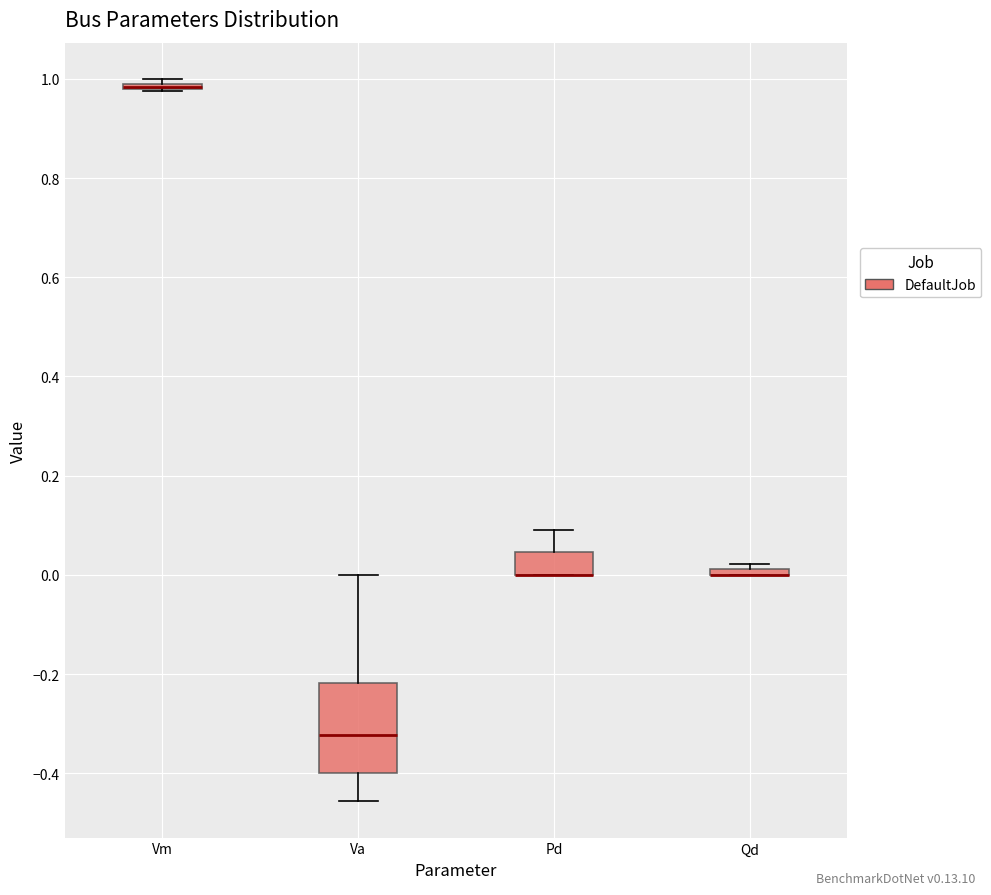

Which box is the tallest, from its lower edge to its upper edge?

Va